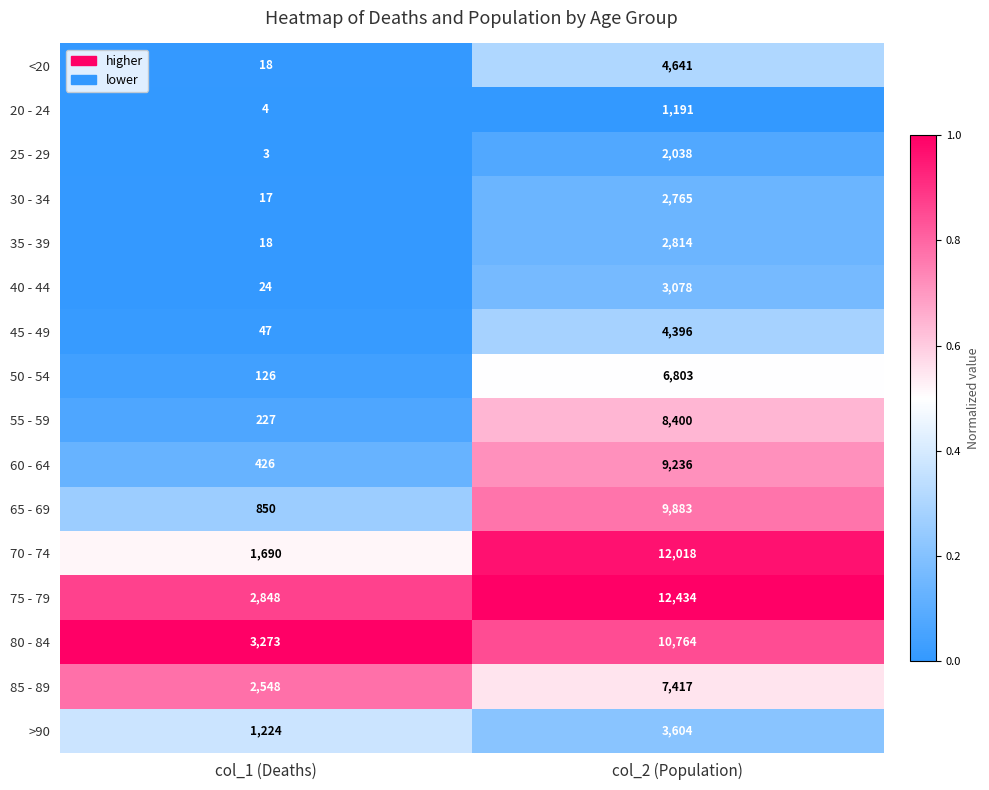

What is the sum of all 70 - 74 values?

13708